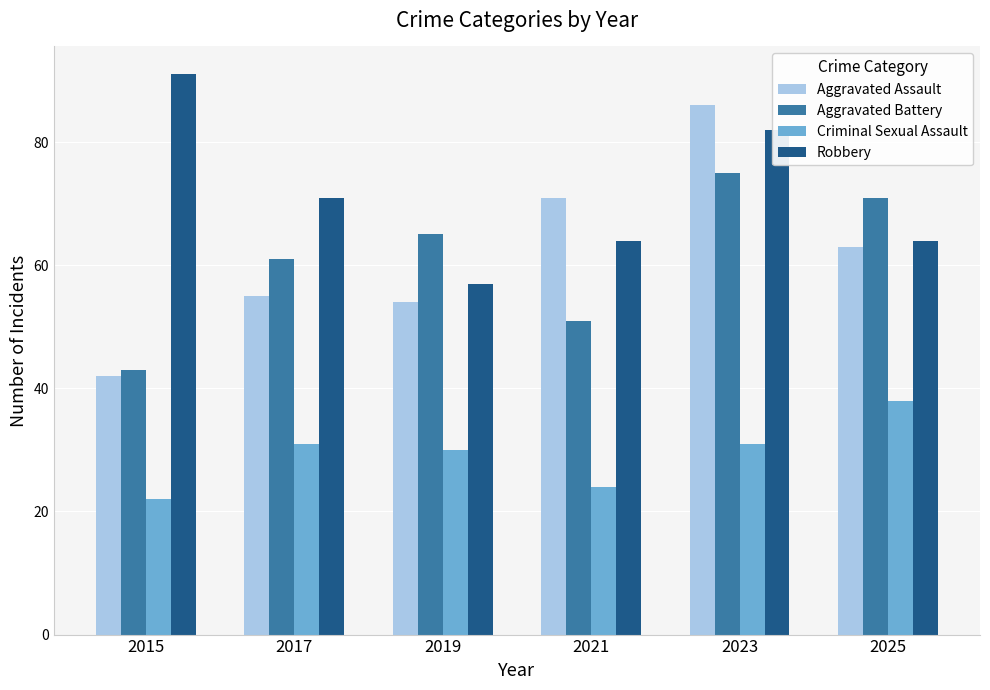

What is the minimum value shown in the chart?

22